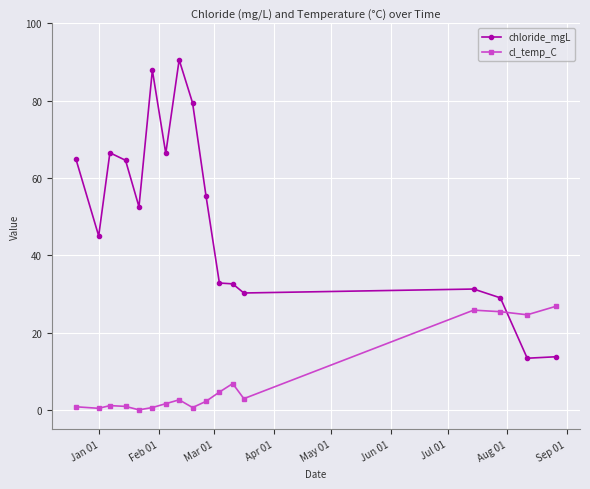

Which series has the widest spread of values?

chloride_mgL